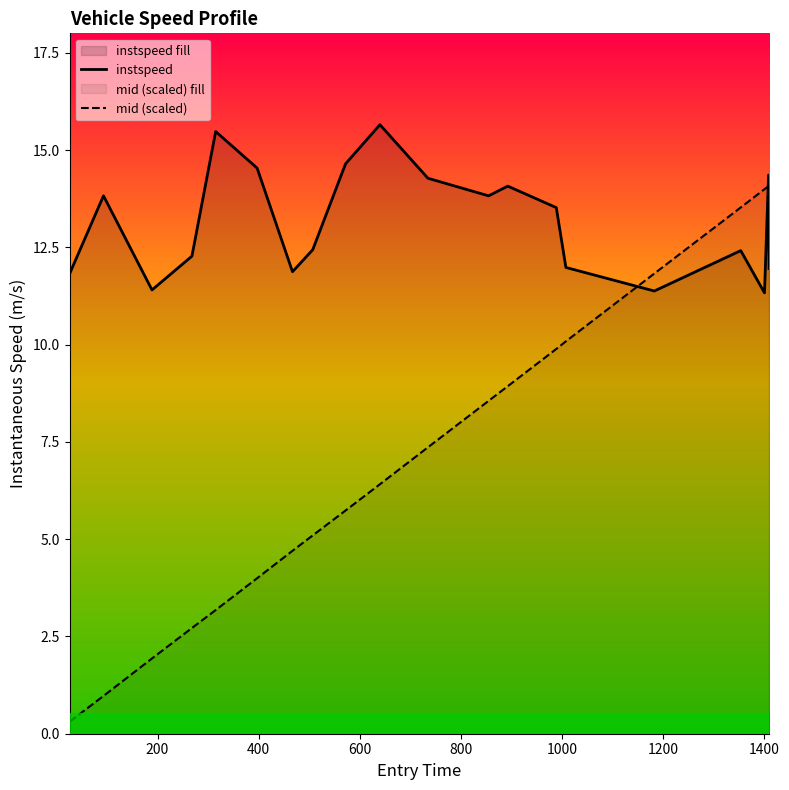

Rank the series by their maximum value, from highest to lowest.

instspeed, mid (scaled)